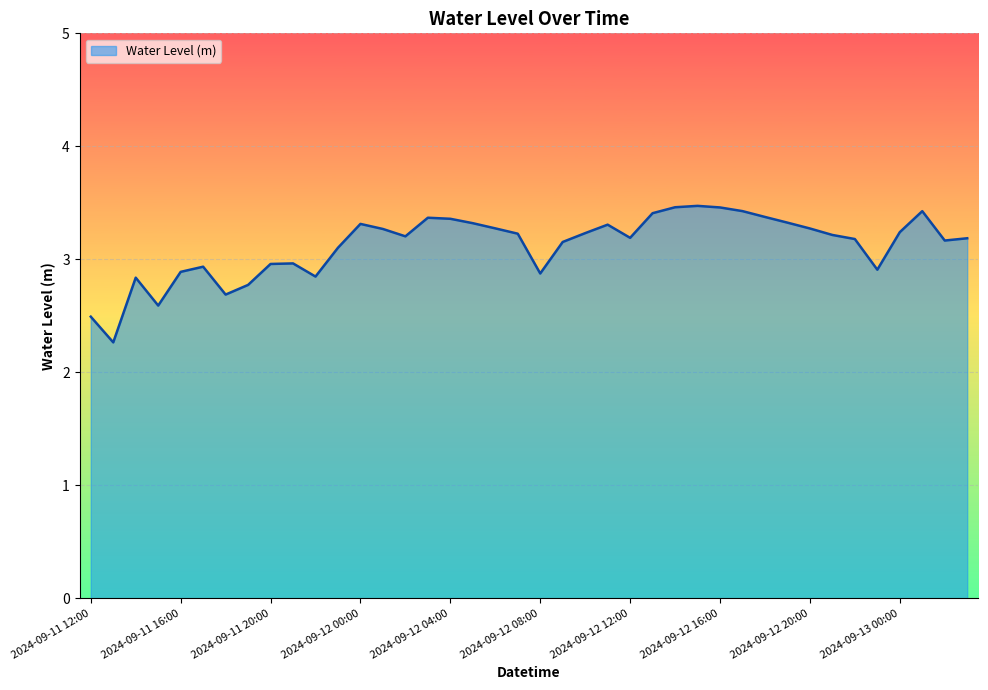

What is the minimum value shown in the chart?

2.3